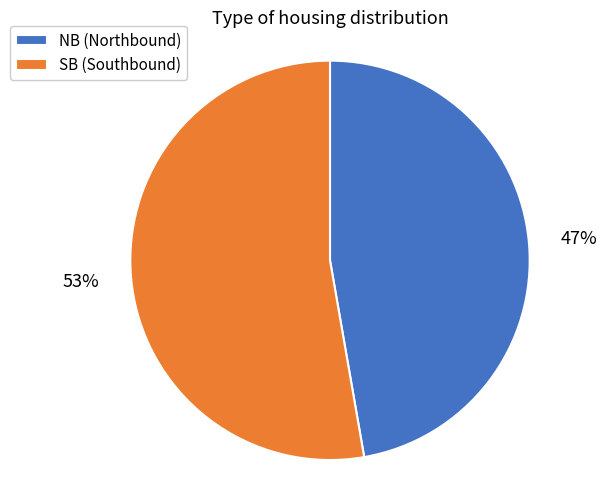

To the nearest percent, what is the average slice percentage?

50%